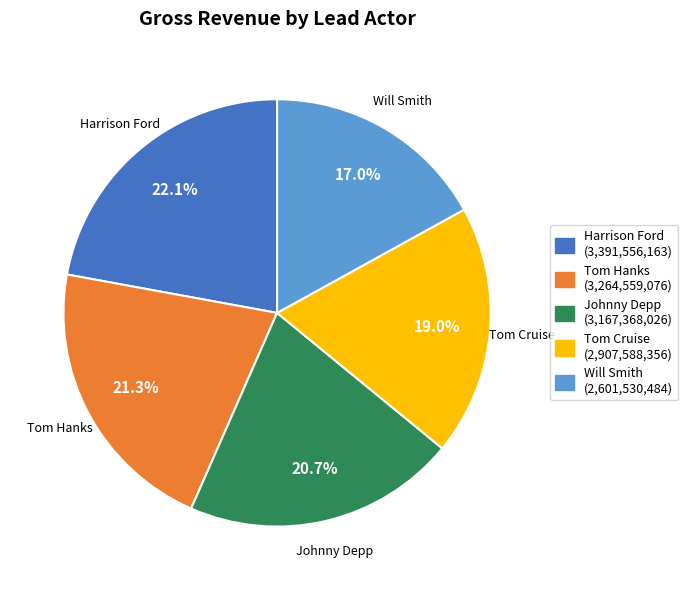

Which has a higher value, Tom Hanks or Will Smith?

Tom Hanks